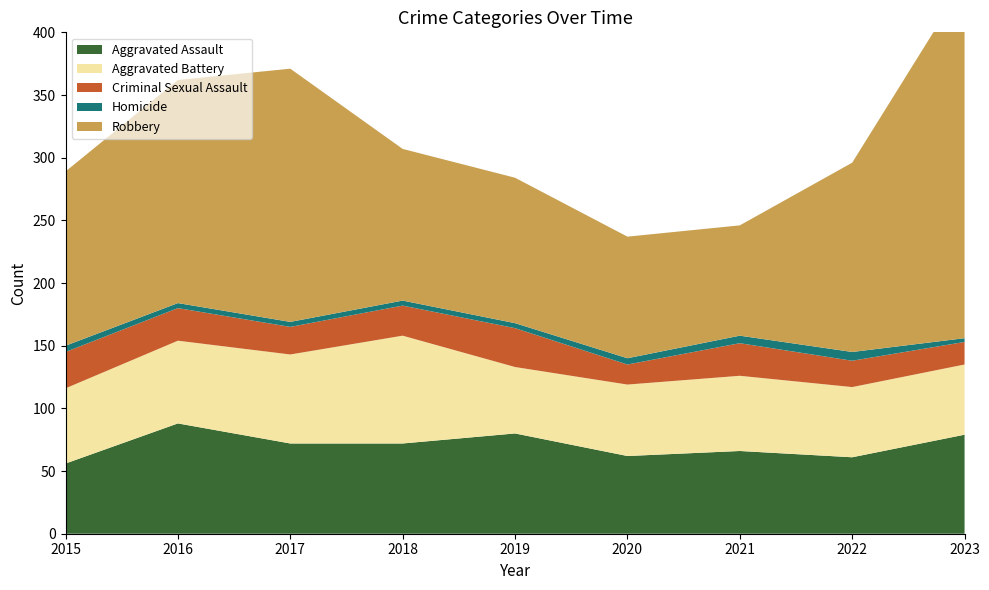

Reading left to right, transcribe all the data shown in this chart.

Aggravated Assault: 2015=56	2016=88	2017=72	2018=72	2019=80	2020=62	2021=66	2022=61	2023=79
Aggravated Battery: 2015=60	2016=66	2017=71	2018=86	2019=53	2020=57	2021=60	2022=56	2023=56
Criminal Sexual Assault: 2015=29	2016=26	2017=22	2018=24	2019=31	2020=16	2021=26	2022=21	2023=18
Homicide: 2015=5	2016=4	2017=4	2018=4	2019=4	2020=5	2021=6	2022=7	2023=3
Robbery: 2015=139	2016=178	2017=202	2018=121	2019=116	2020=97	2021=88	2022=151	2023=284